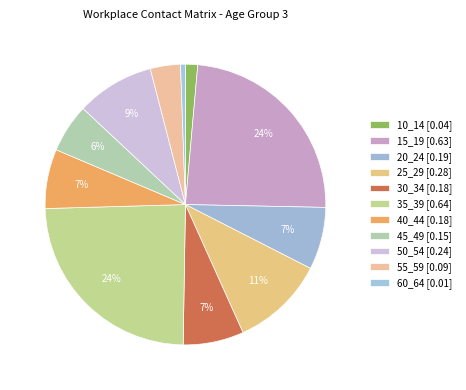

How many segments does this pie chart have?

11